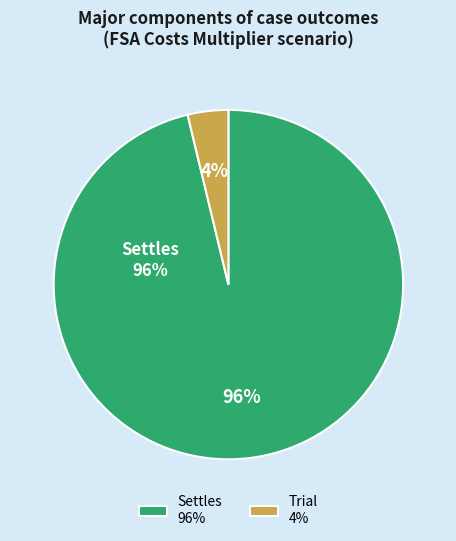

The Settles slice represents 86% of the pie. True or false?

False